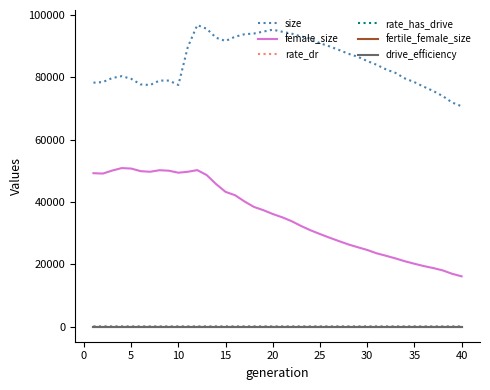

Which series has the largest range (max minus min)?

female_size